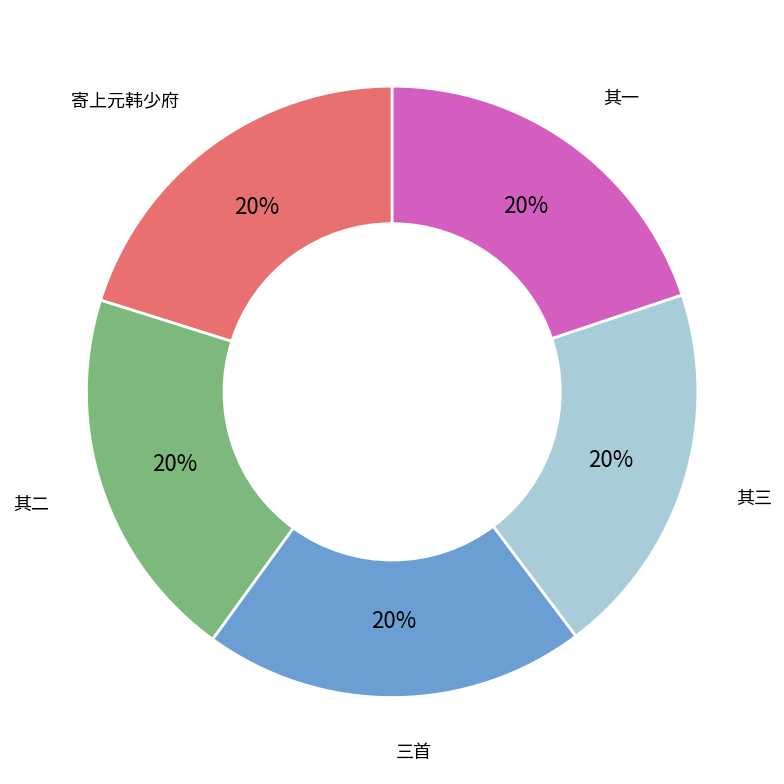

The 其一 slice represents 32% of the pie. True or false?

False